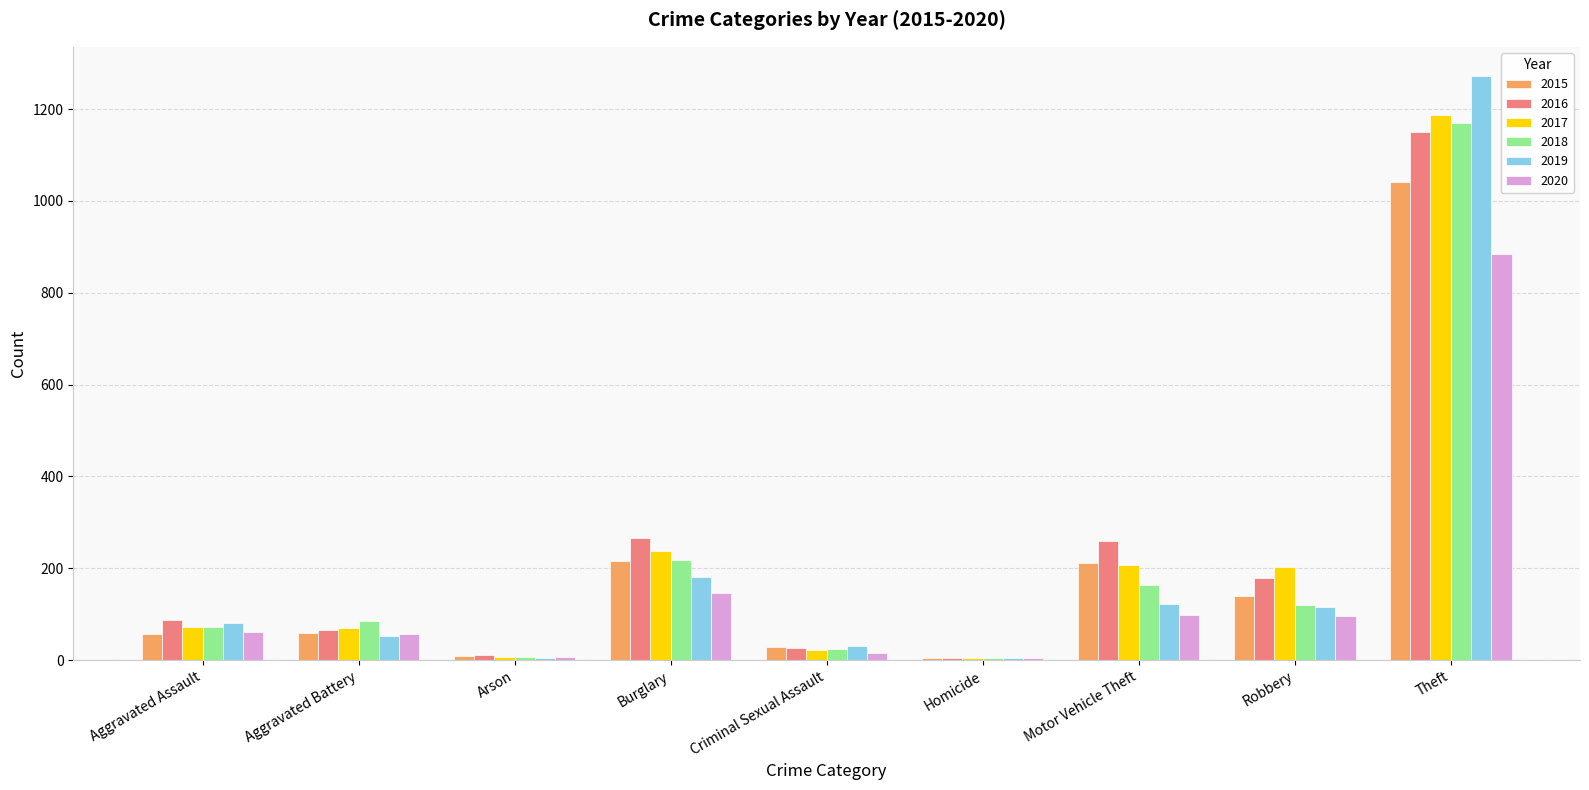

The value of 2017 at Aggravated Assault is 72. True or false?

True